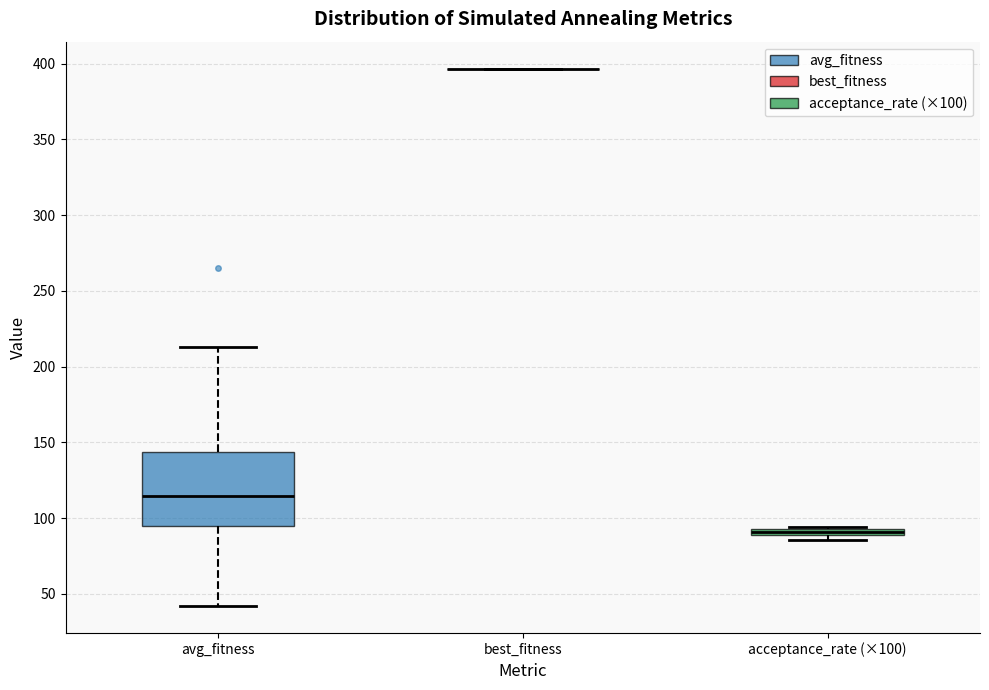

Where is the upper edge of the box for acceptance_rate (×100) on the y-axis? The values are not printed on the chart, so give them approximately, as read against the axis.

95